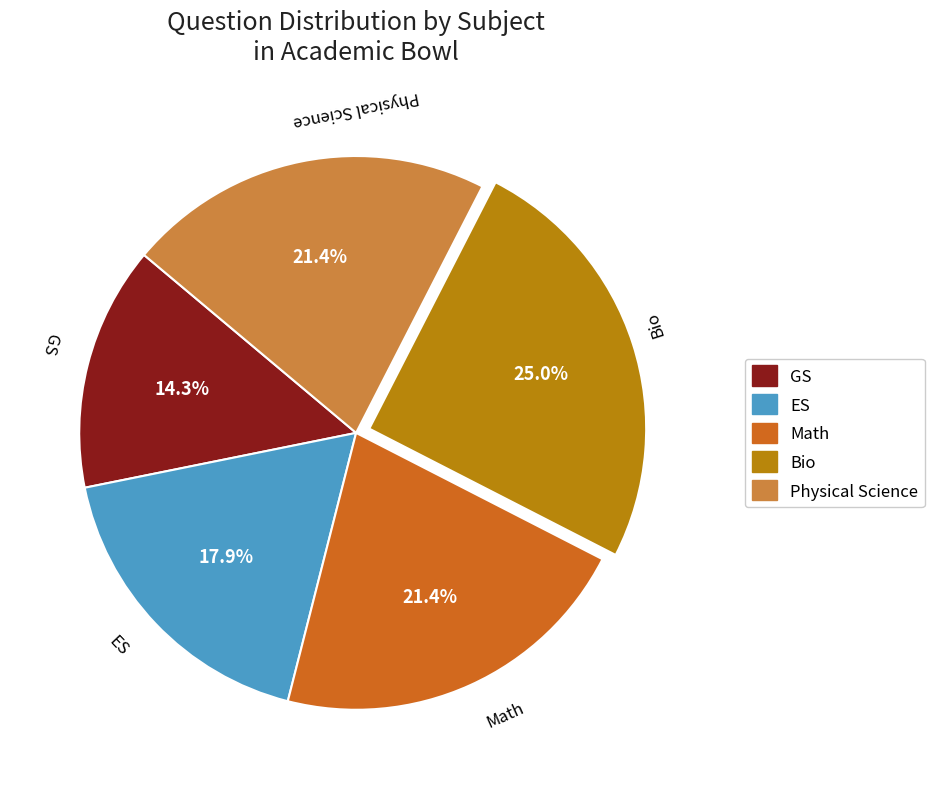

To the nearest percent, what is the combined percentage of ES and Physical Science?

39%